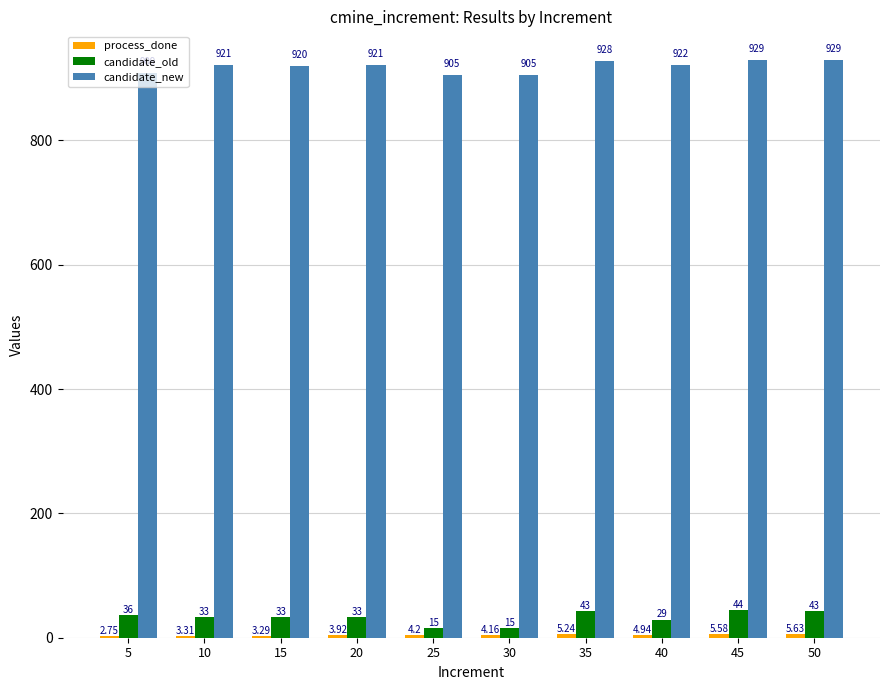

Which series changed the most between 15 and 30?

candidate_old